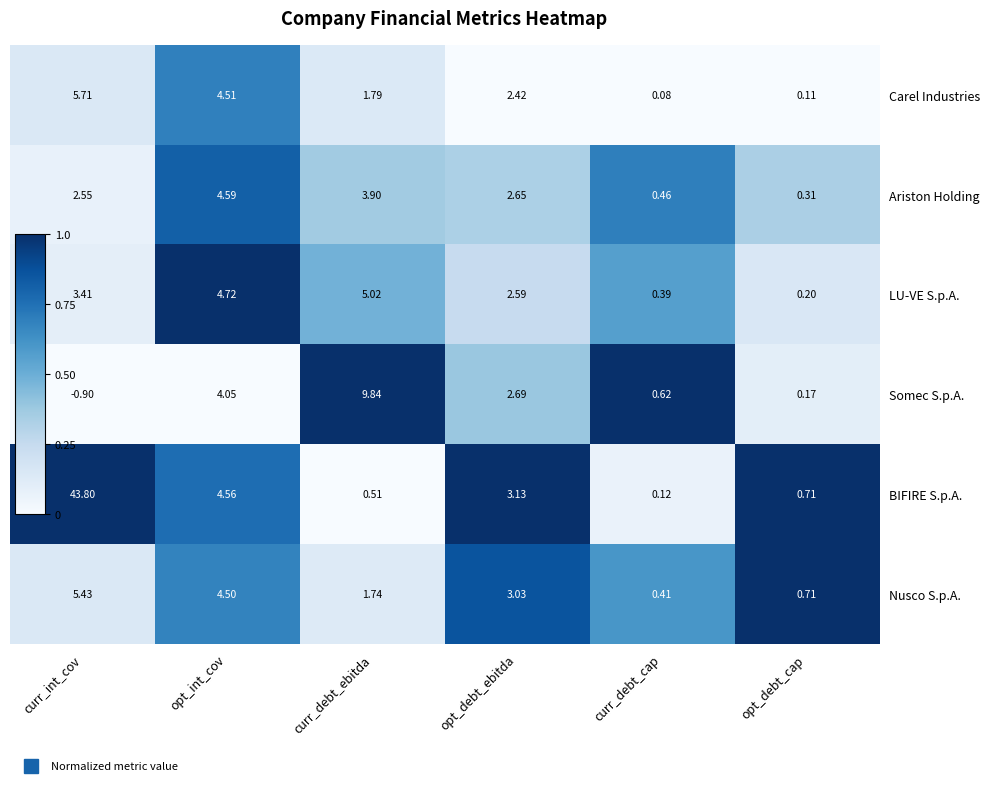

Rank the categories by Somec S.p.A. value from lowest to highest.

curr_int_cov, opt_debt_cap, curr_debt_cap, opt_debt_ebitda, opt_int_cov, curr_debt_ebitda